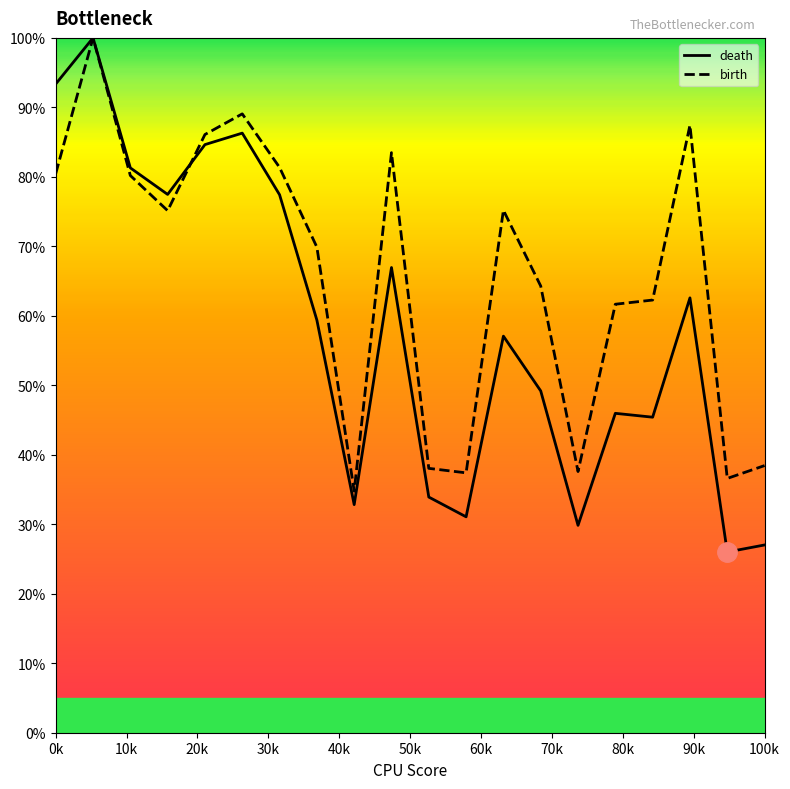

Which series has the widest spread of values?

death